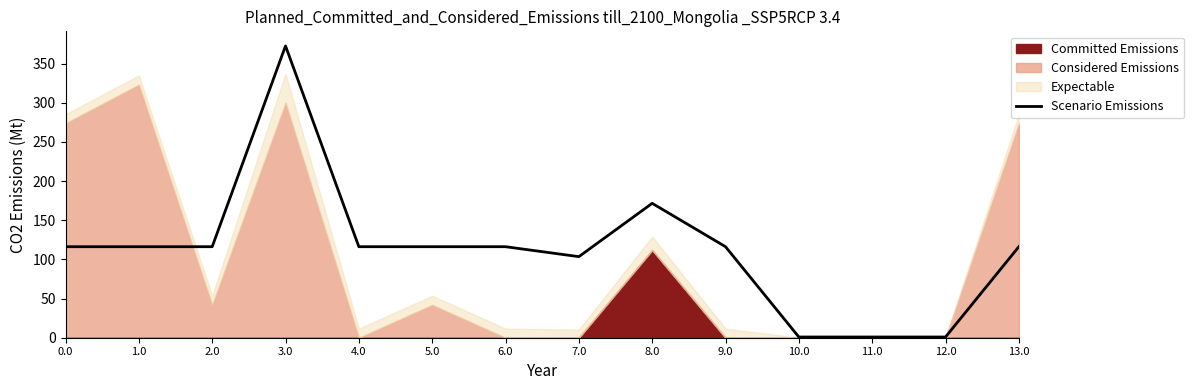

Reading left to right, what are all the values shown in this chart?

0.0=116.2	1.0=116.2	2.0=116.2	3.0=372.5	4.0=116.2	5.0=116.2	6.0=116.2	7.0=103.5	8.0=171.6	9.0=116.2	10.0=0.9	11.0=0.9	12.0=0.9	13.0=116.2